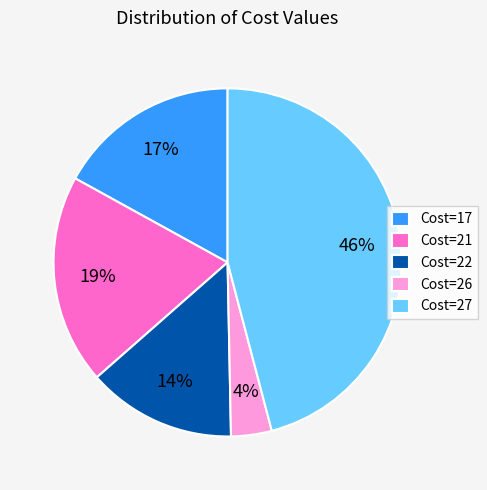

Do Cost=27 and Cost=22 together represent more than half of the pie?

Yes